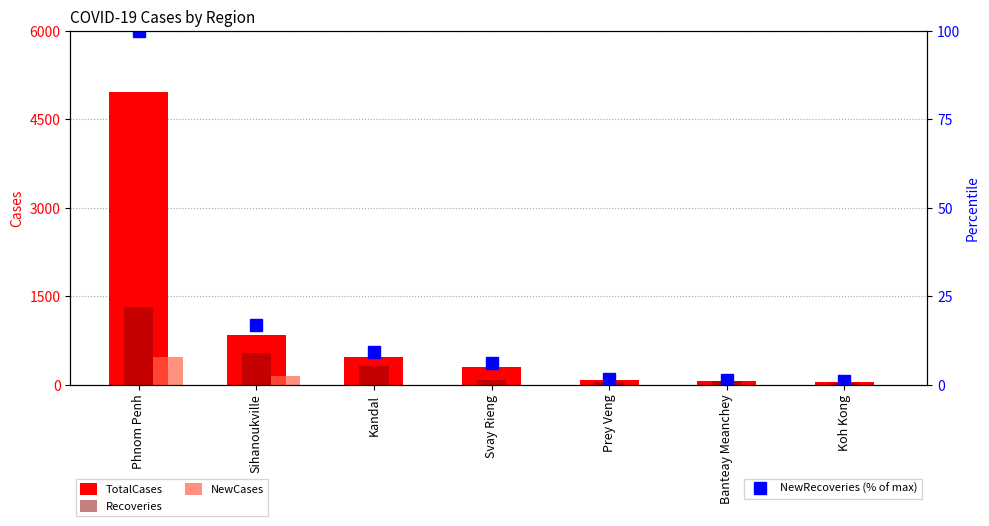

How many series are shown in this chart?

4